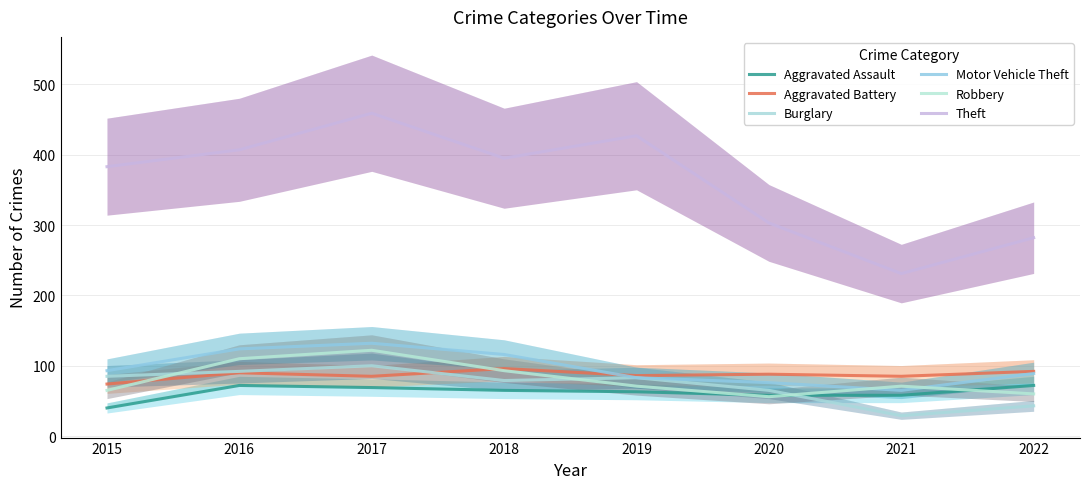

How many times do Burglary and Aggravated Assault cross each other?

1